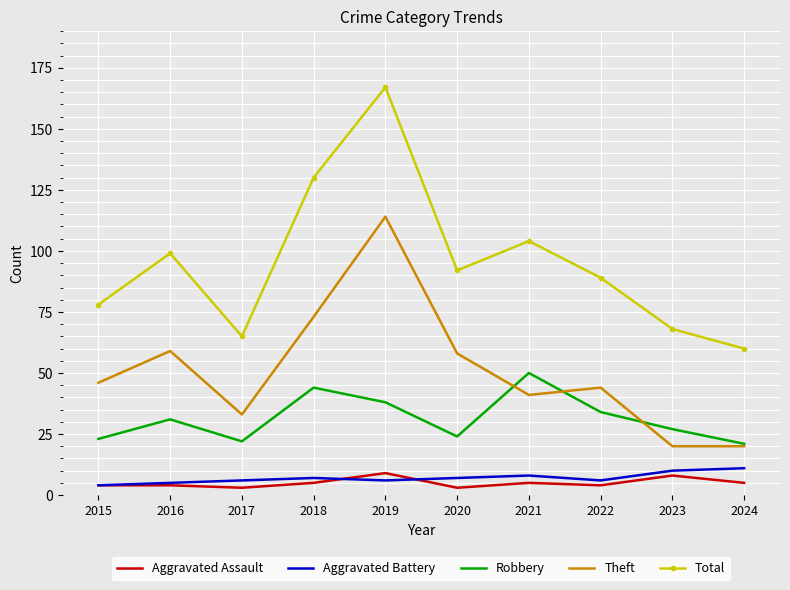

Reading left to right, list all the values displayed in this chart.

Aggravated Assault: 2015=4	2016=4	2017=3	2018=5	2019=9	2020=3	2021=5	2022=4	2023=8	2024=5
Aggravated Battery: 2015=4	2016=5	2017=6	2018=7	2019=6	2020=7	2021=8	2022=6	2023=10	2024=11
Robbery: 2015=23	2016=31	2017=22	2018=44	2019=38	2020=24	2021=50	2022=34	2023=27	2024=21
Theft: 2015=46	2016=59	2017=33	2018=73	2019=114	2020=58	2021=41	2022=44	2023=20	2024=20
Total: 2015=78	2016=99	2017=65	2018=130	2019=167	2020=92	2021=104	2022=89	2023=68	2024=60